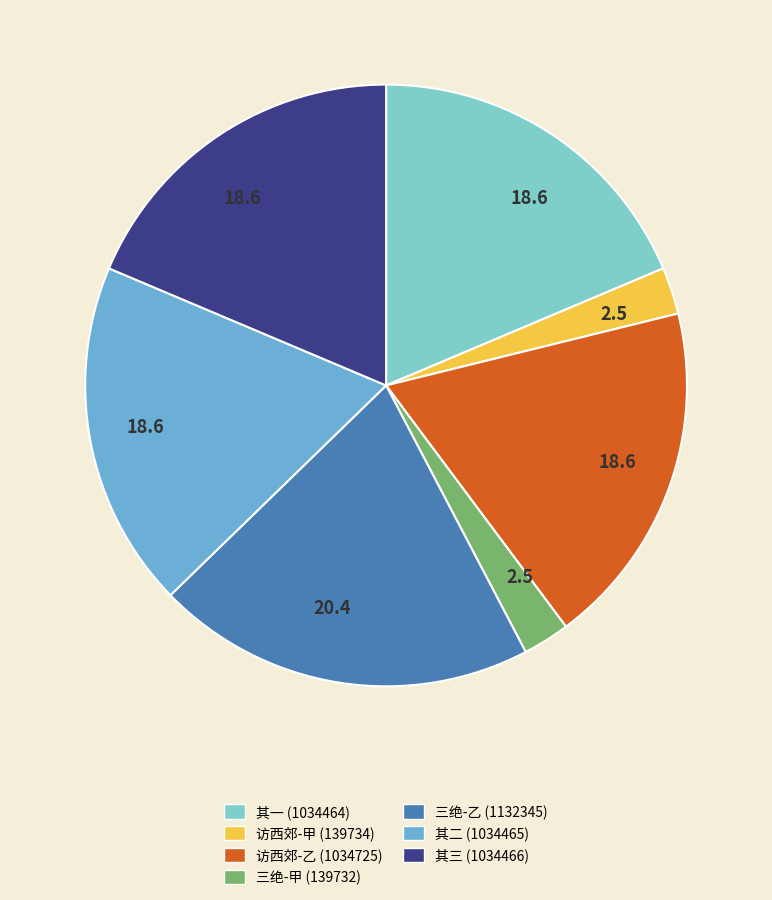

Does any single category account for the majority?

No